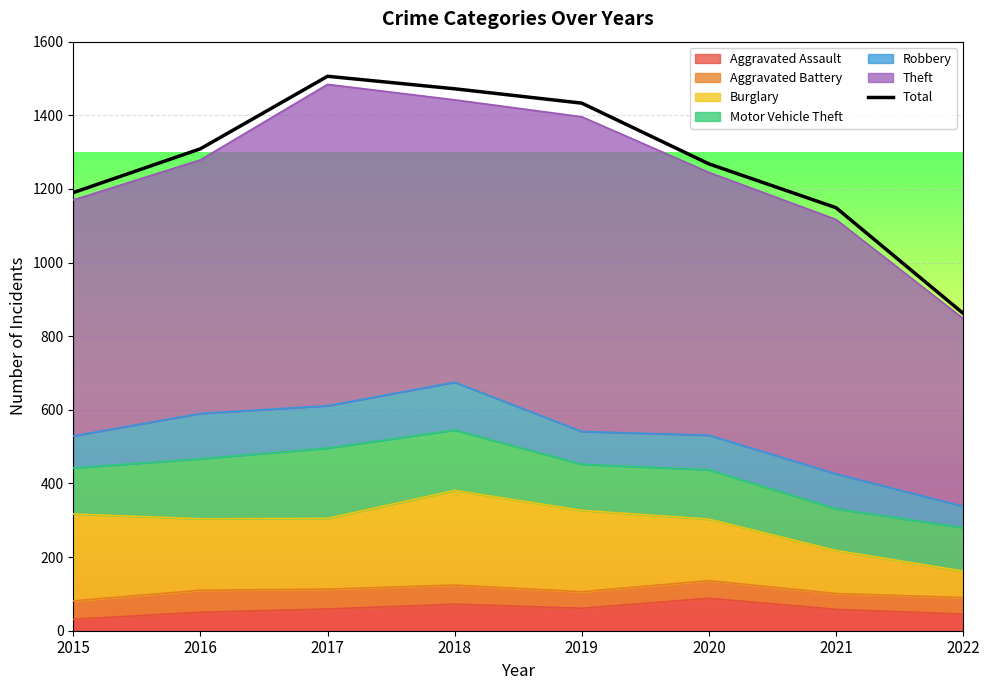

What is the sum of all values?

10189